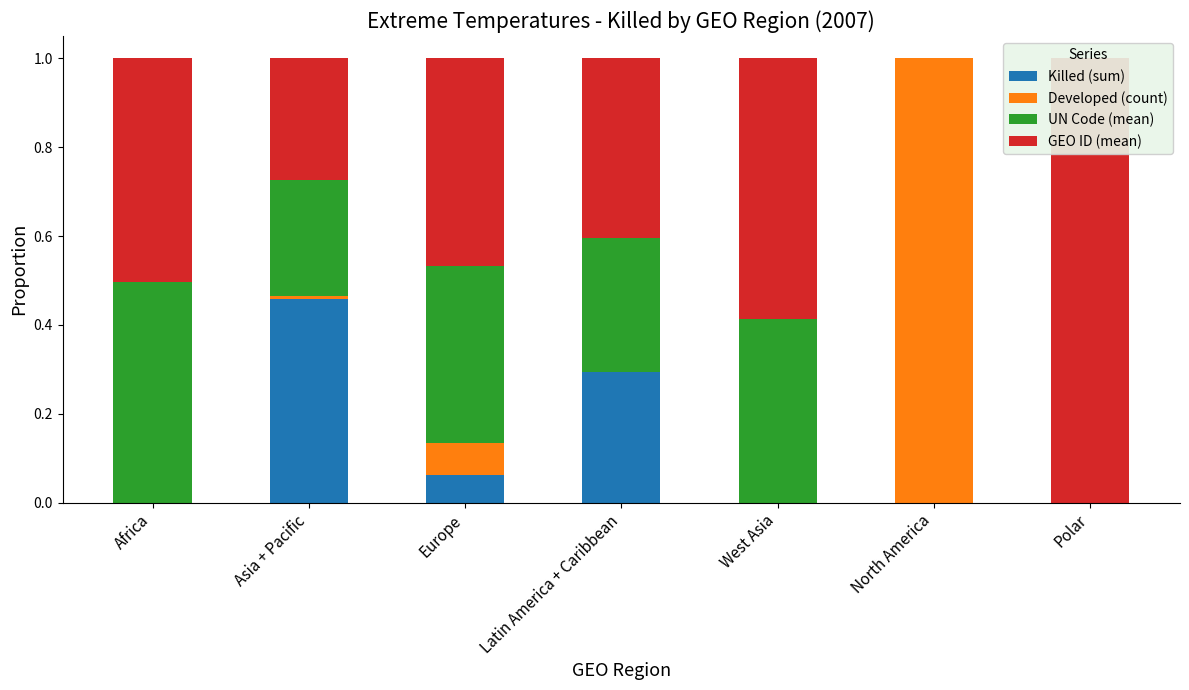

Reading right to left, what are all the values shown in this chart?

Killed (sum): 0.0	0.0	0.0	0.3	0.1	0.5	0.0
Developed (count): 0.0	1.0	0.0	0.0	0.1	0.0	0.0
UN Code (mean): 0.0	0.0	0.4	0.3	0.4	0.3	0.5
GEO ID (mean): 1.0	0.0	0.6	0.4	0.5	0.3	0.5